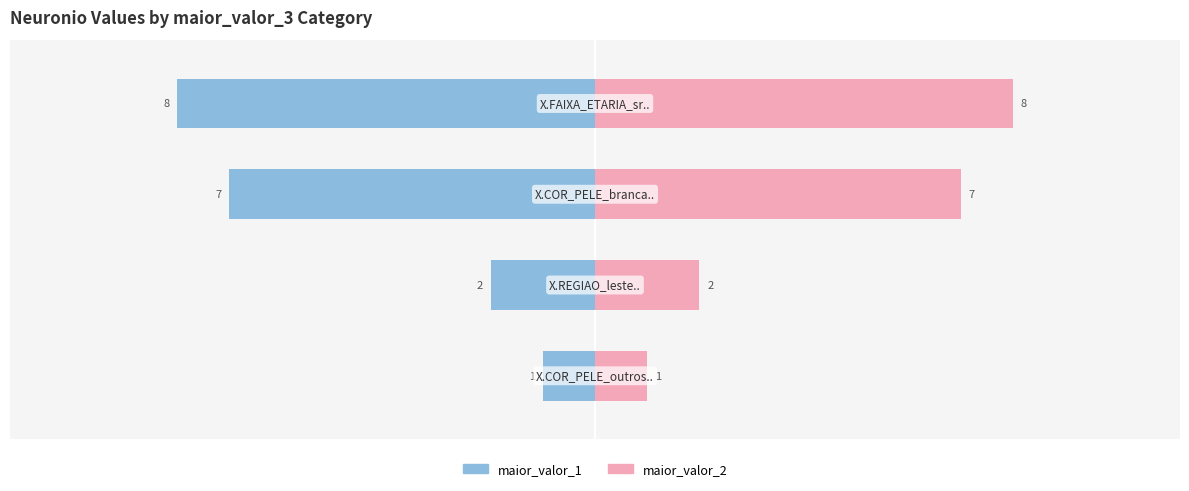

Reading right to left, list all the values displayed in this chart.

maior_valor_1: -8	-7	-2	-1
maior_valor_2: 8	7	2	1